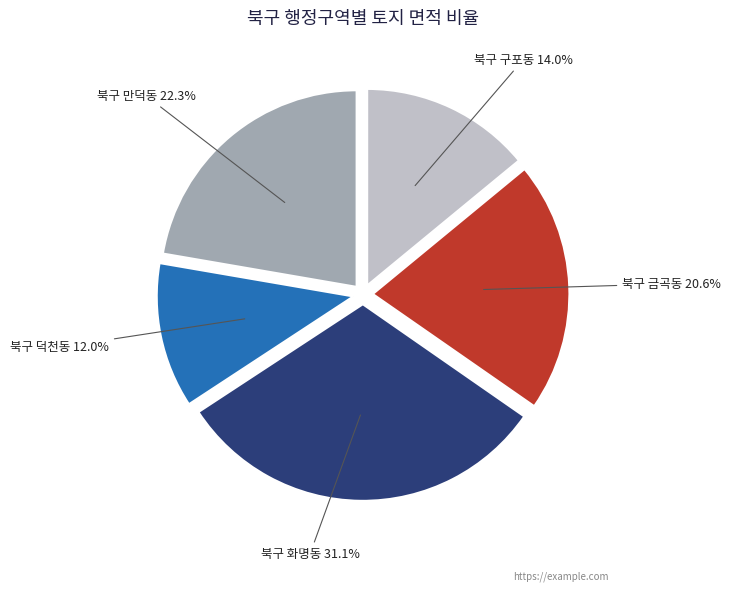

Is there any slice that represents more than half of the pie?

No